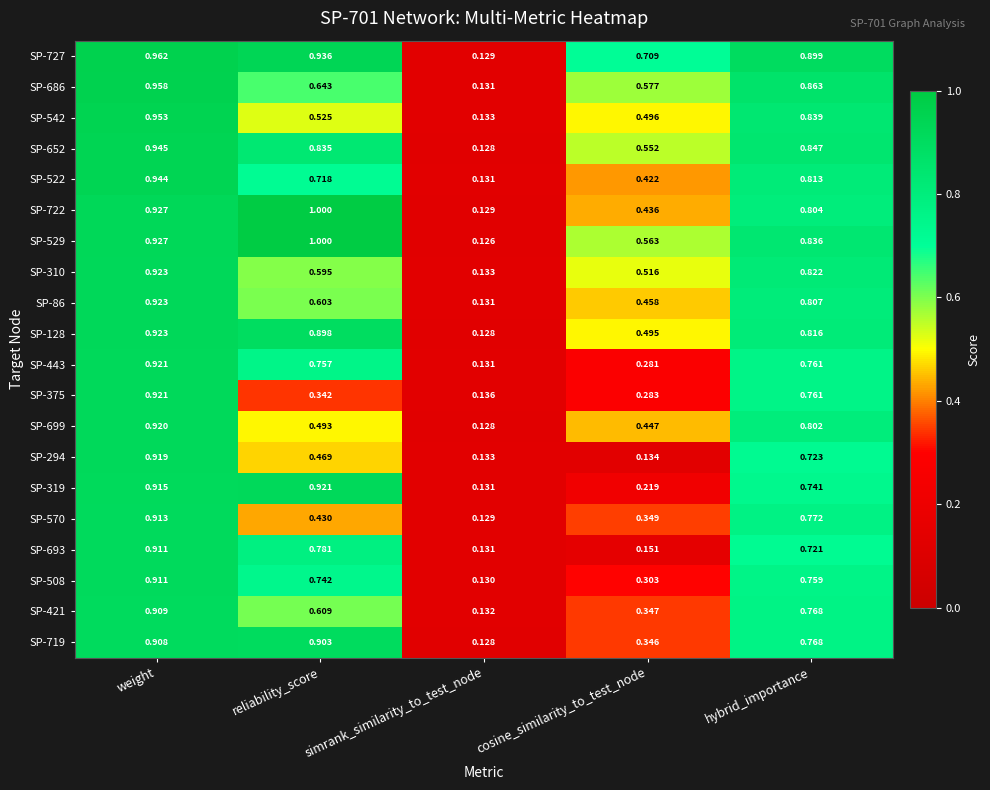

List the labels in order of SP-375 value, smallest first.

simrank_similarity_to_test_node, cosine_similarity_to_test_node, reliability_score, hybrid_importance, weight